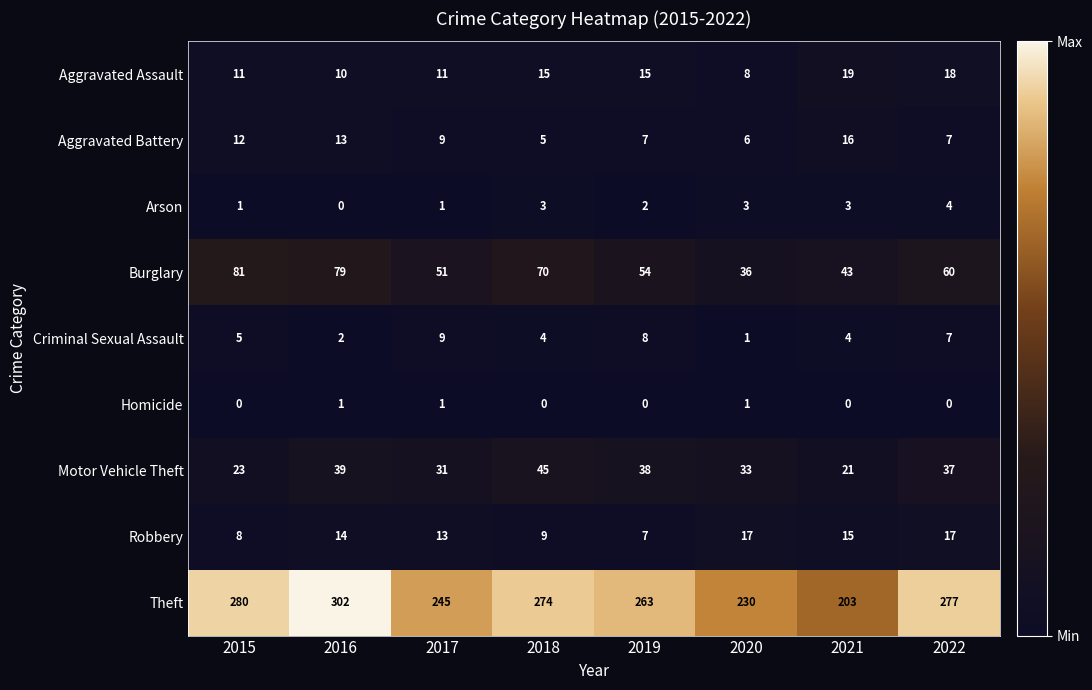

What is the difference between the second highest and minimum values in the Motor Vehicle Theft series?

18